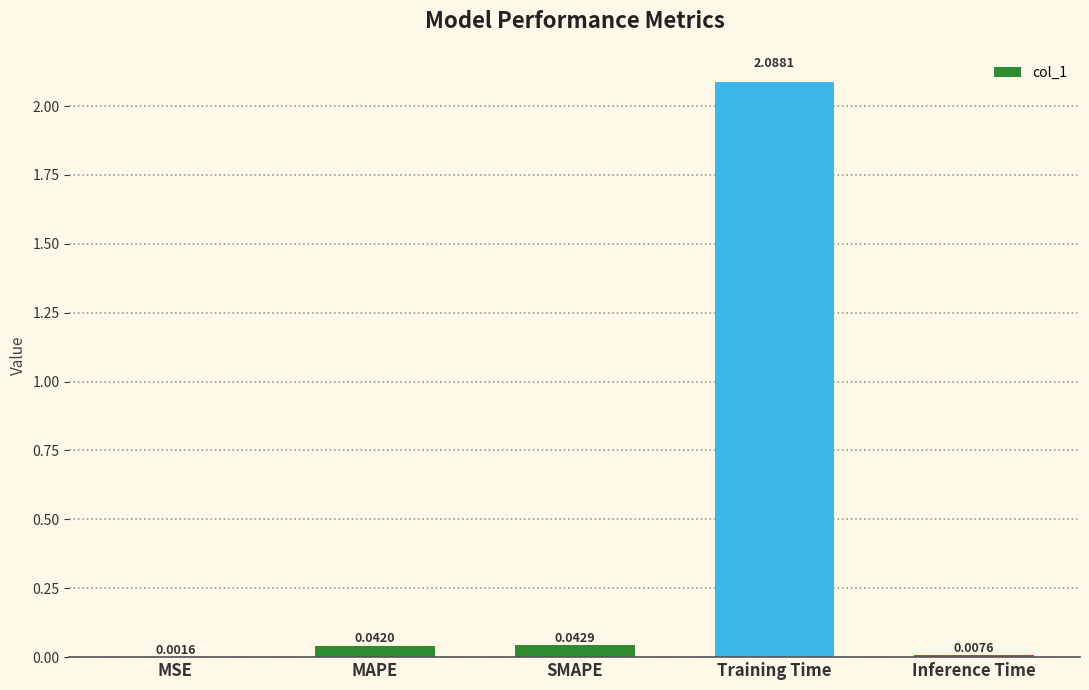

What is the sum of all values?

2.2